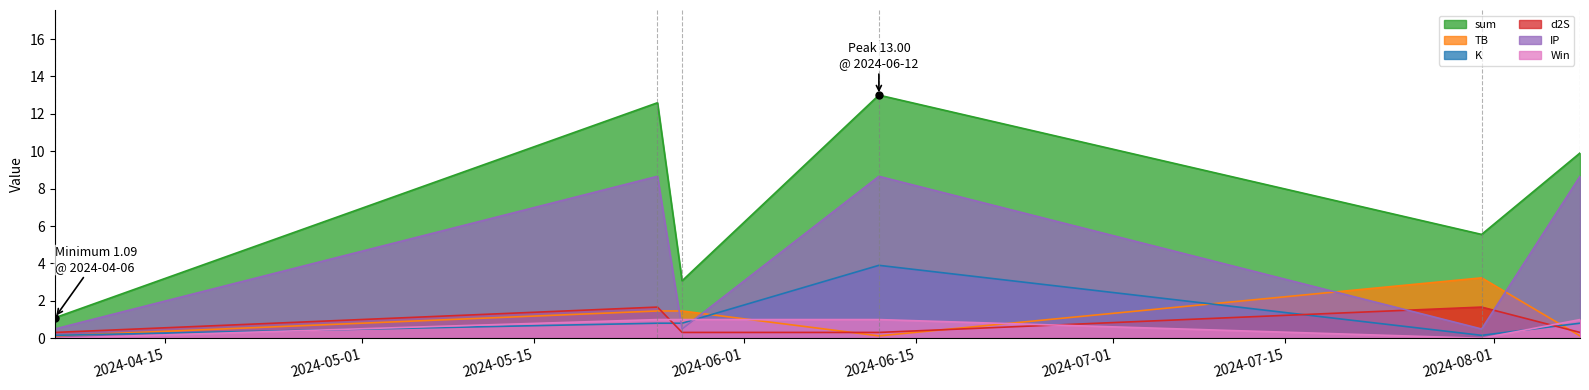

Which series has the largest range (max minus min)?

sum